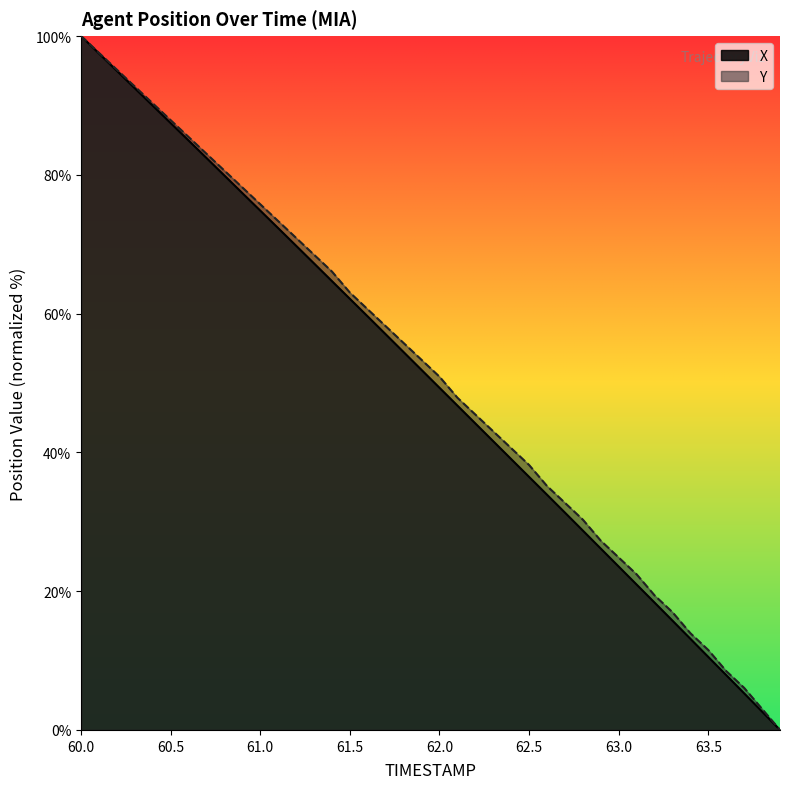

What is the total value across all series at 63.8?

5.7